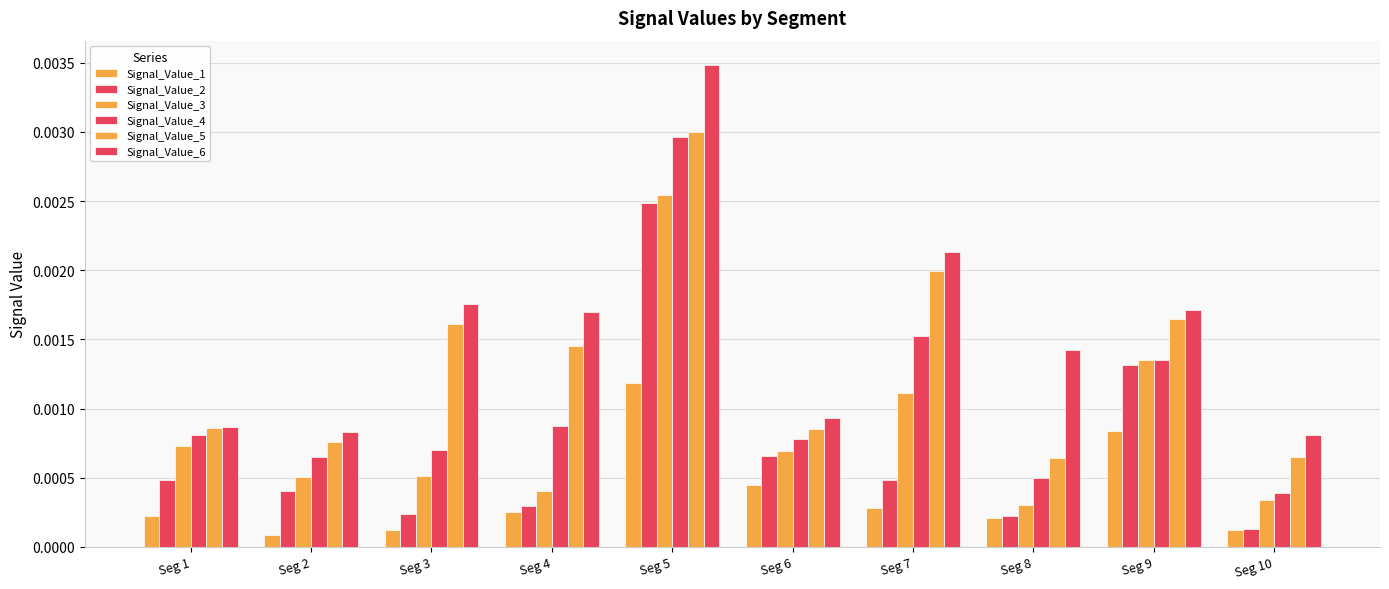

How many bars are there in each group?

6